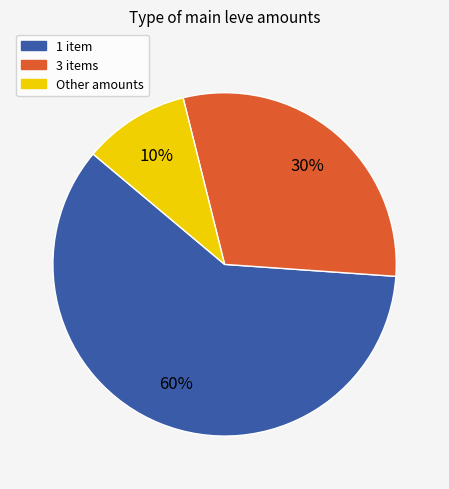

The 3 items slice represents 30% of the pie. True or false?

True